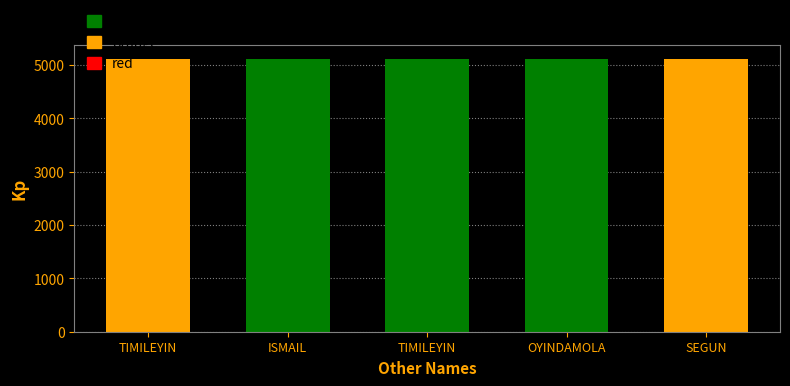

What is the value of the 4th bar from the left?

5113